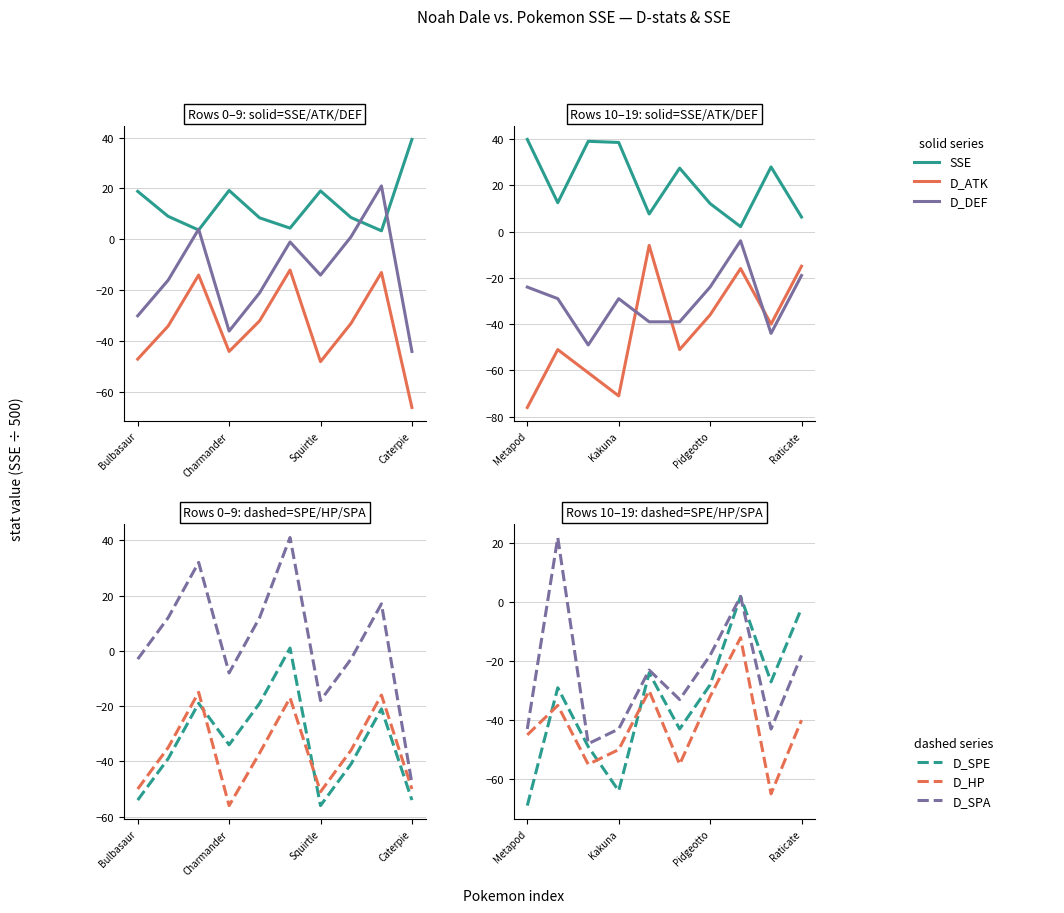

What is the maximum value for D_SPE?

2.0